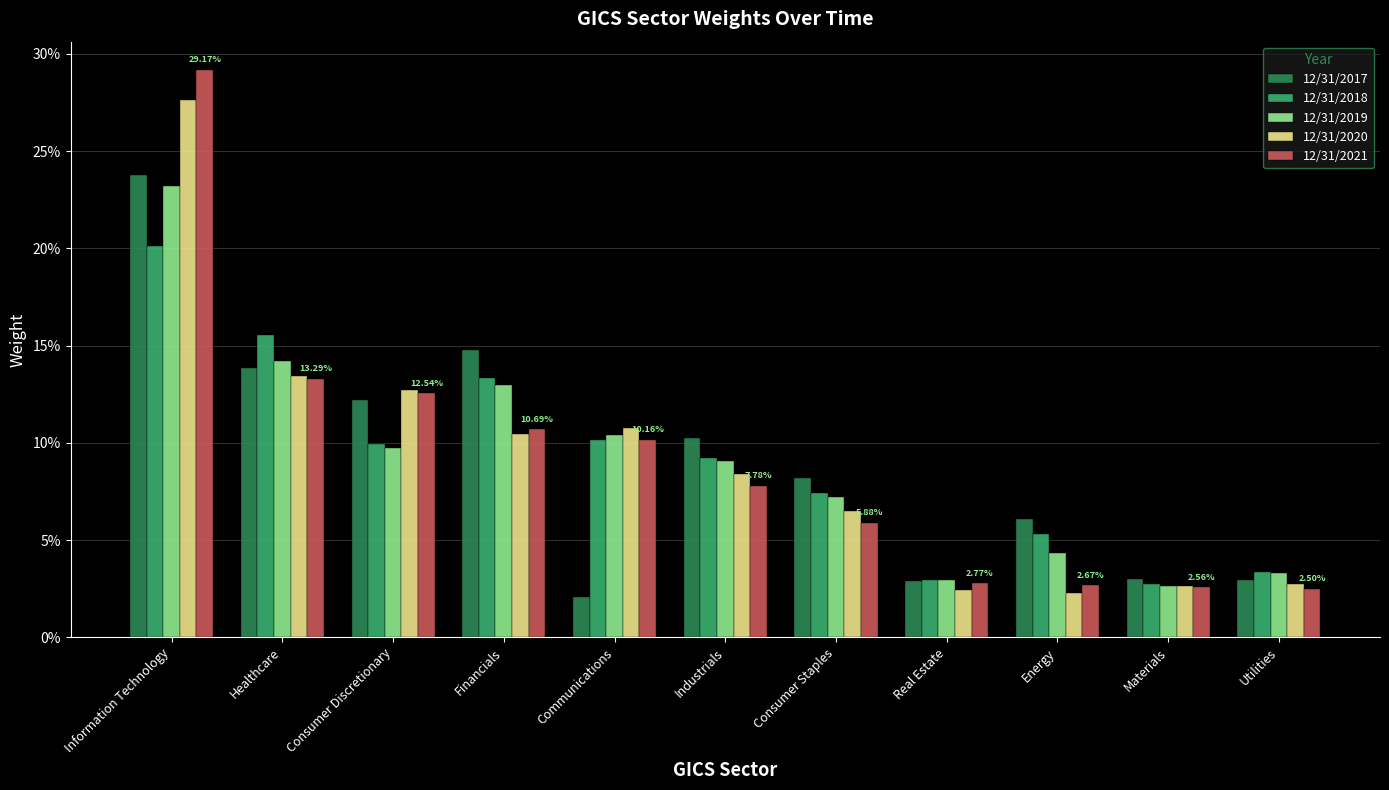

Rank the categories by 12/31/2017 value from highest to lowest.

Information Technology, Financials, Healthcare, Consumer Discretionary, Industrials, Consumer Staples, Energy, Materials, Utilities, Real Estate, Communications